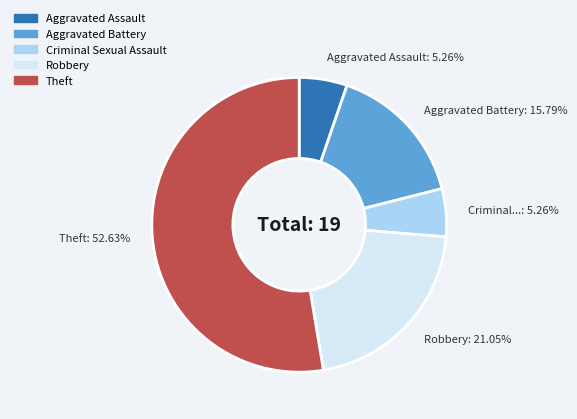

What is the largest slice in the pie chart?

Theft